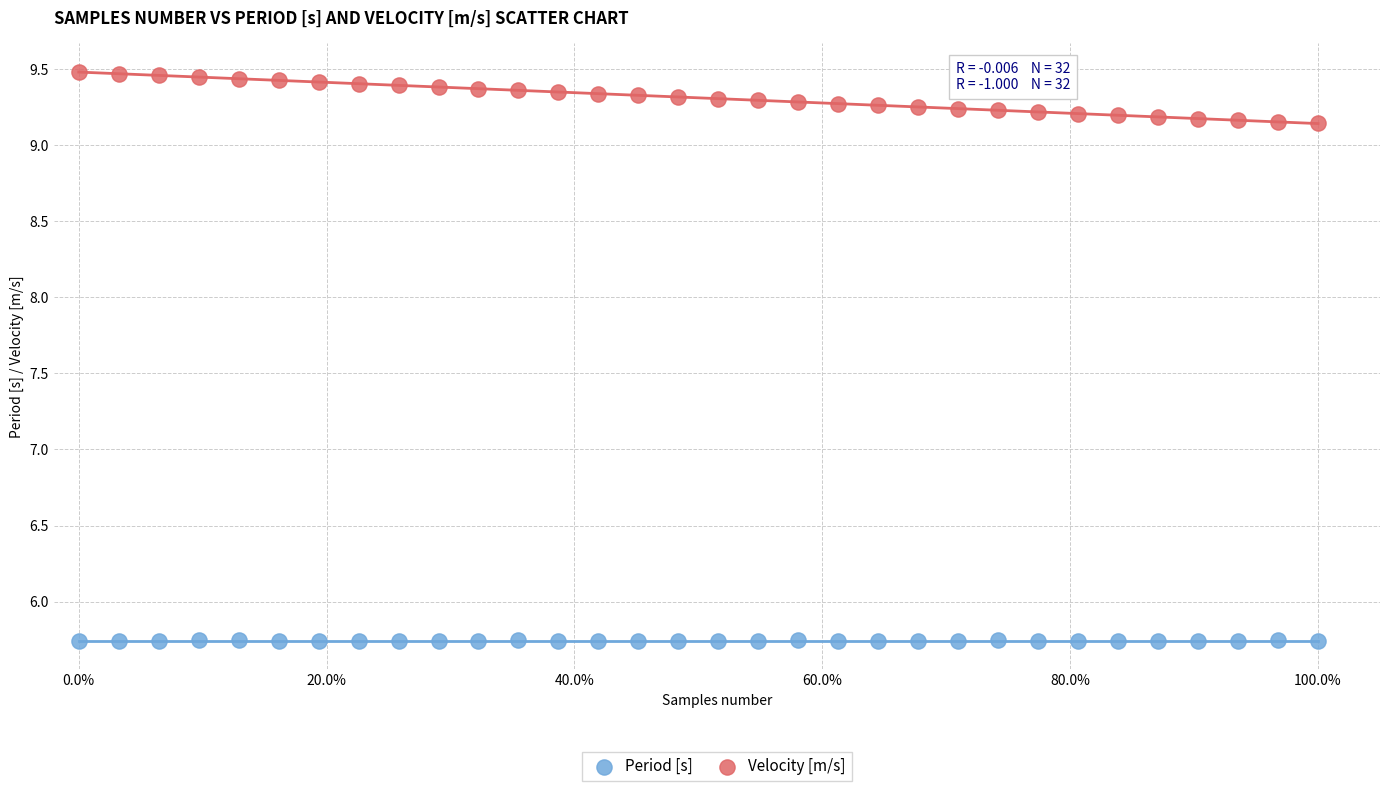

Across all data points, what is the range of Y values (max minus min)?

3.7